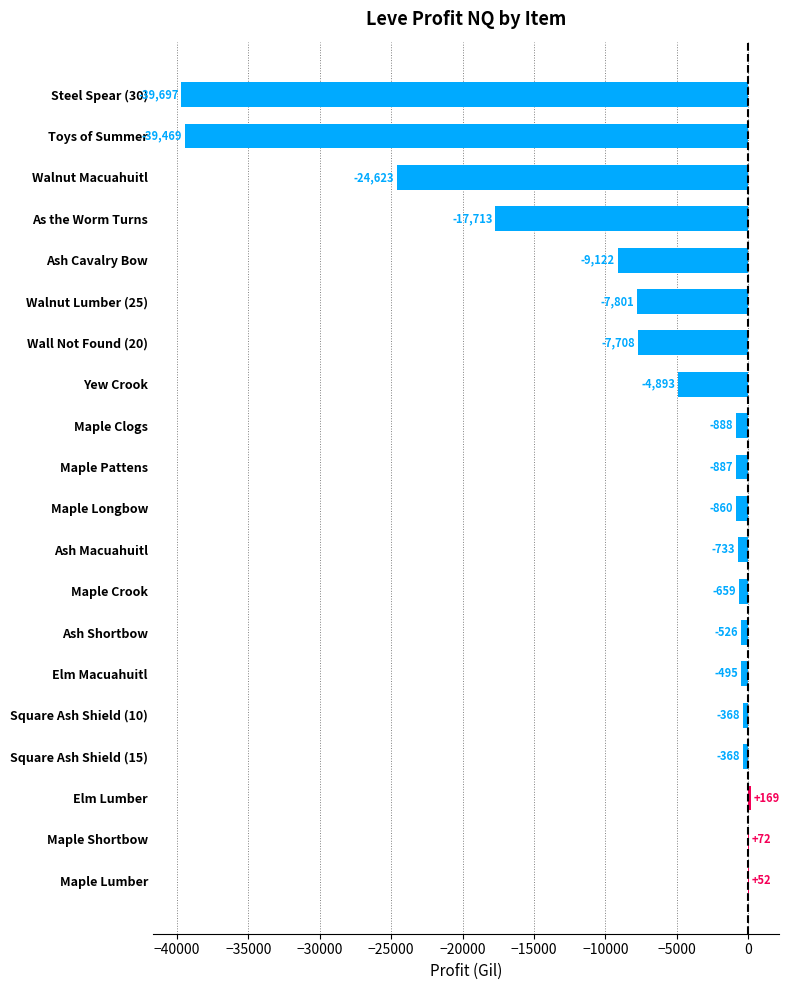

What is the greatest value displayed?

169.2